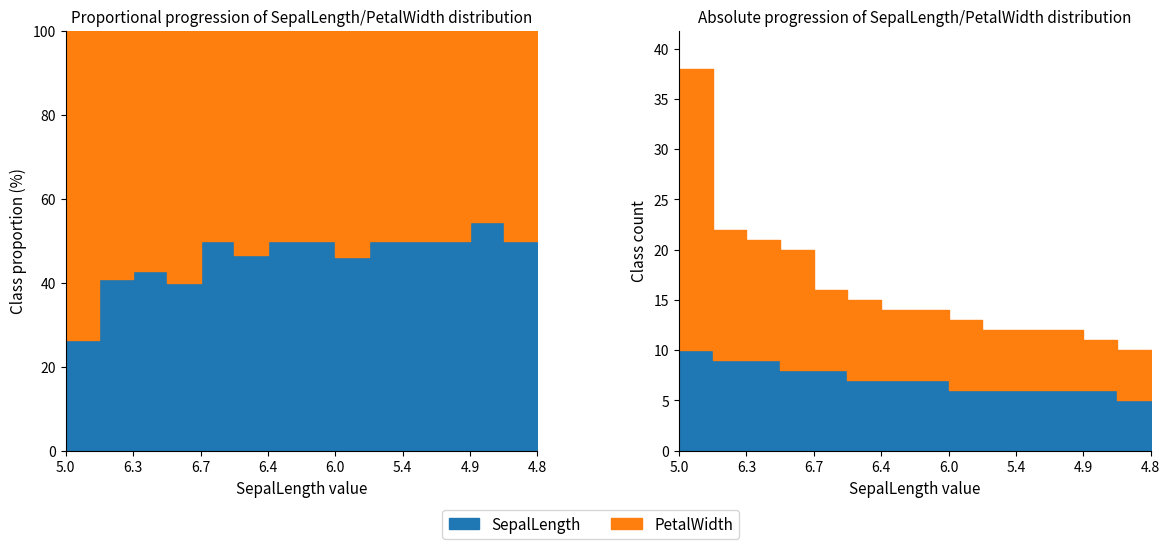

What is the value of the SepalLength point at the 13th from the left?

6